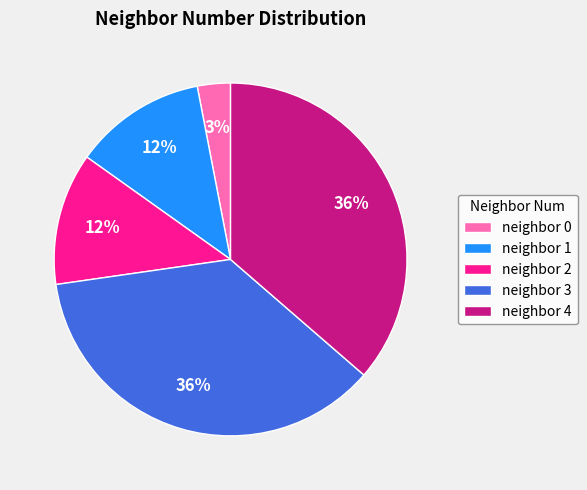

The neighbor 1 slice represents 23% of the pie. True or false?

False